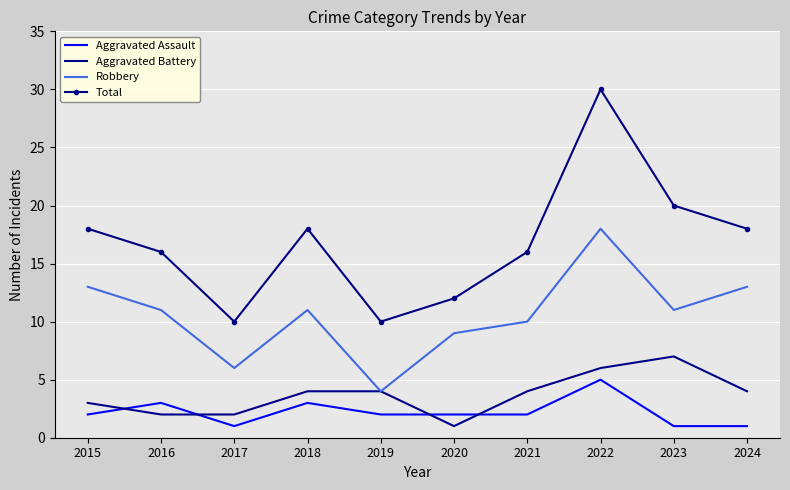

What is the average value of the Aggravated Battery series?

4